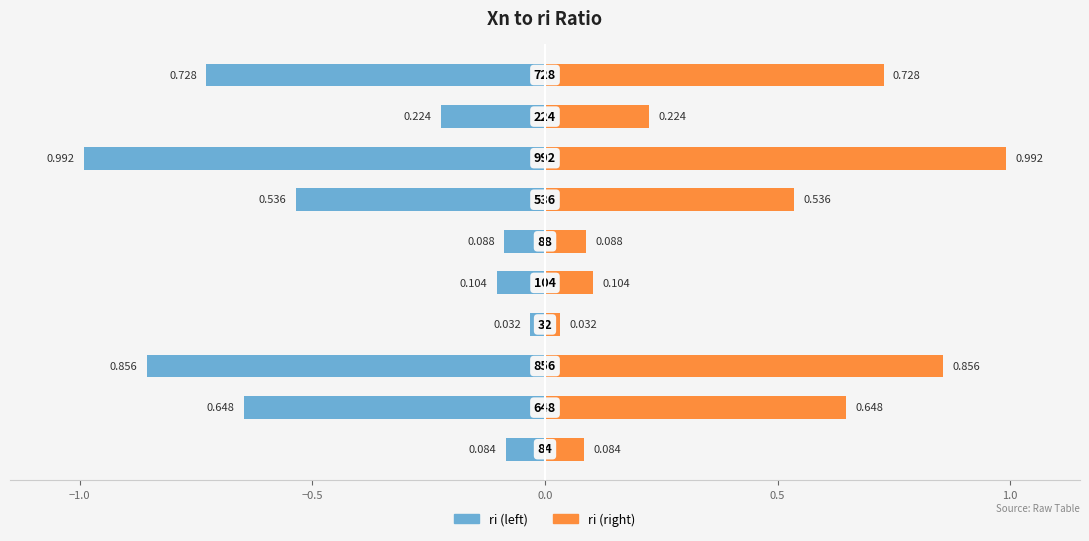

What is the difference between the maximum and second lowest values in the ri (right) series?

0.9